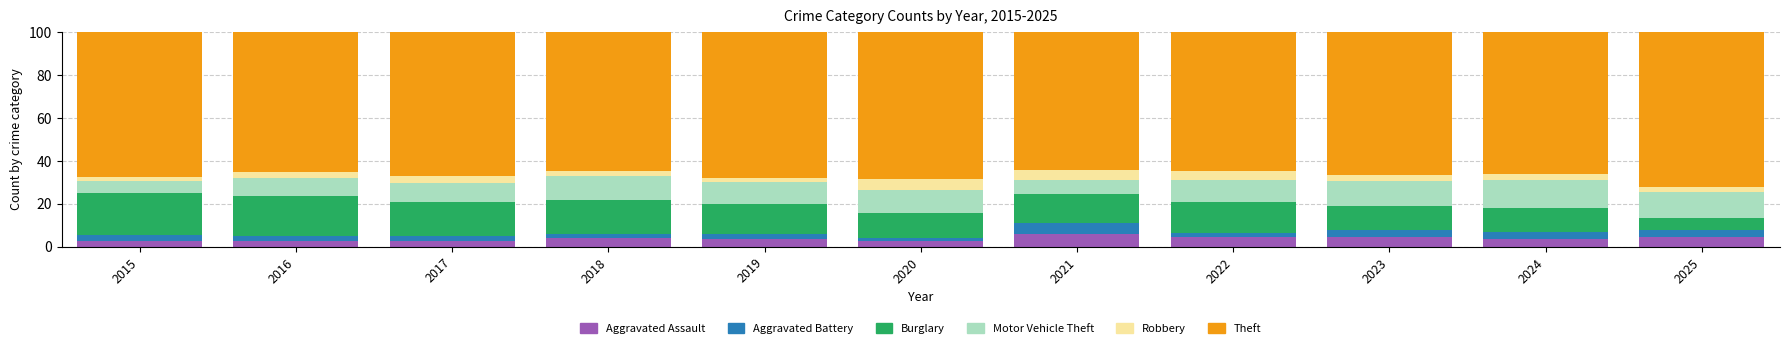

What is the approximate value of Aggravated Assault at 2023?

4.6